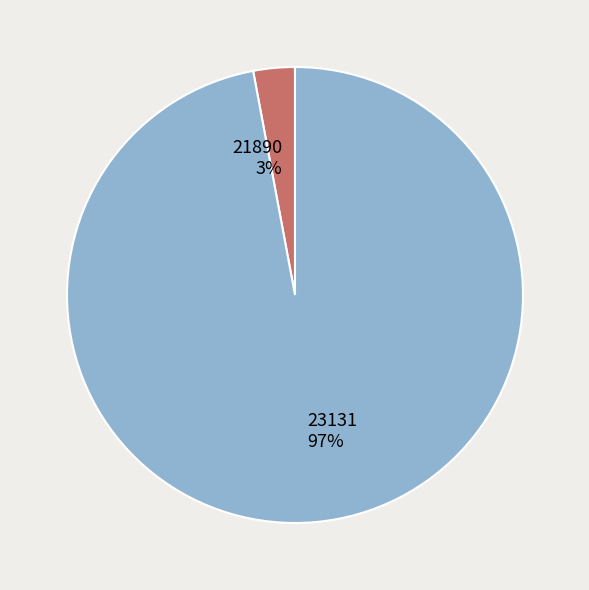

Rank the categories by value from lowest to highest.

21890, 23131